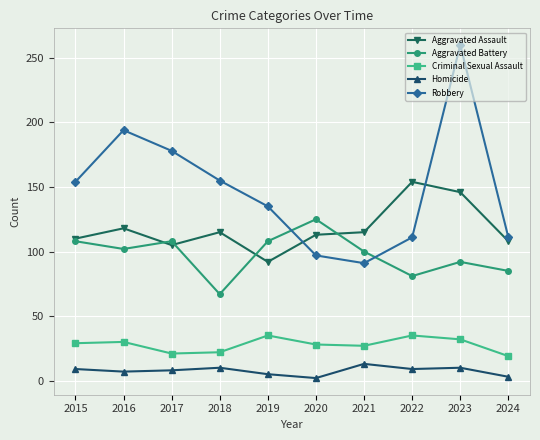

In Criminal Sexual Assault, how many points are higher than both neighbors (excluding endpoints)?

3